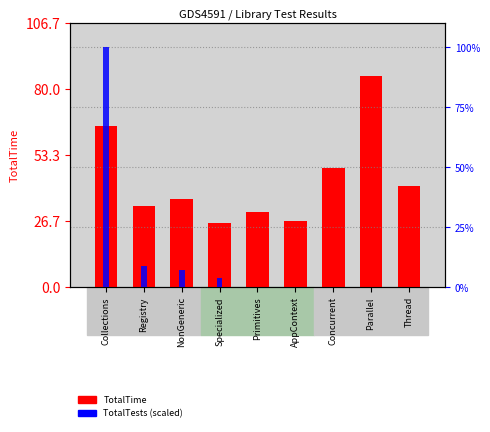

Reading left to right, list all the values displayed in this chart.

TotalTime: Collections=65.3	Registry=32.7	NonGeneric=35.8	Specialized=25.9	Primitives=30.3	AppContext=26.9	Concurrent=48.2	Parallel=85.3	Thread=41.0
TotalTests (scaled): Collections=100.0	Registry=8.9	NonGeneric=7.2	Specialized=3.9	Primitives=0.0	AppContext=0.0	Concurrent=0.0	Parallel=0.0	Thread=0.0